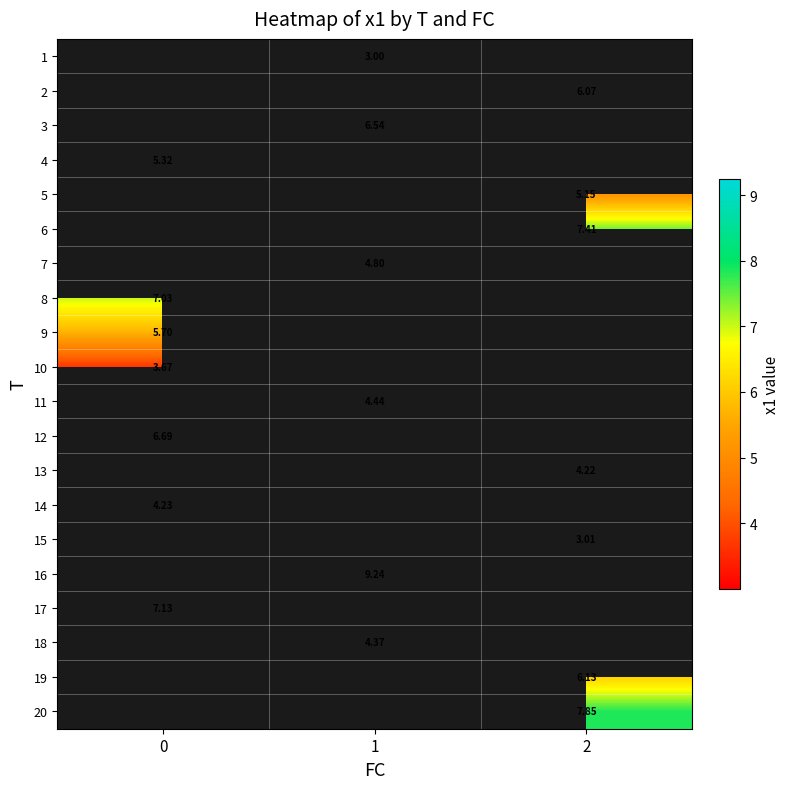

What is the greatest value displayed?

9.2